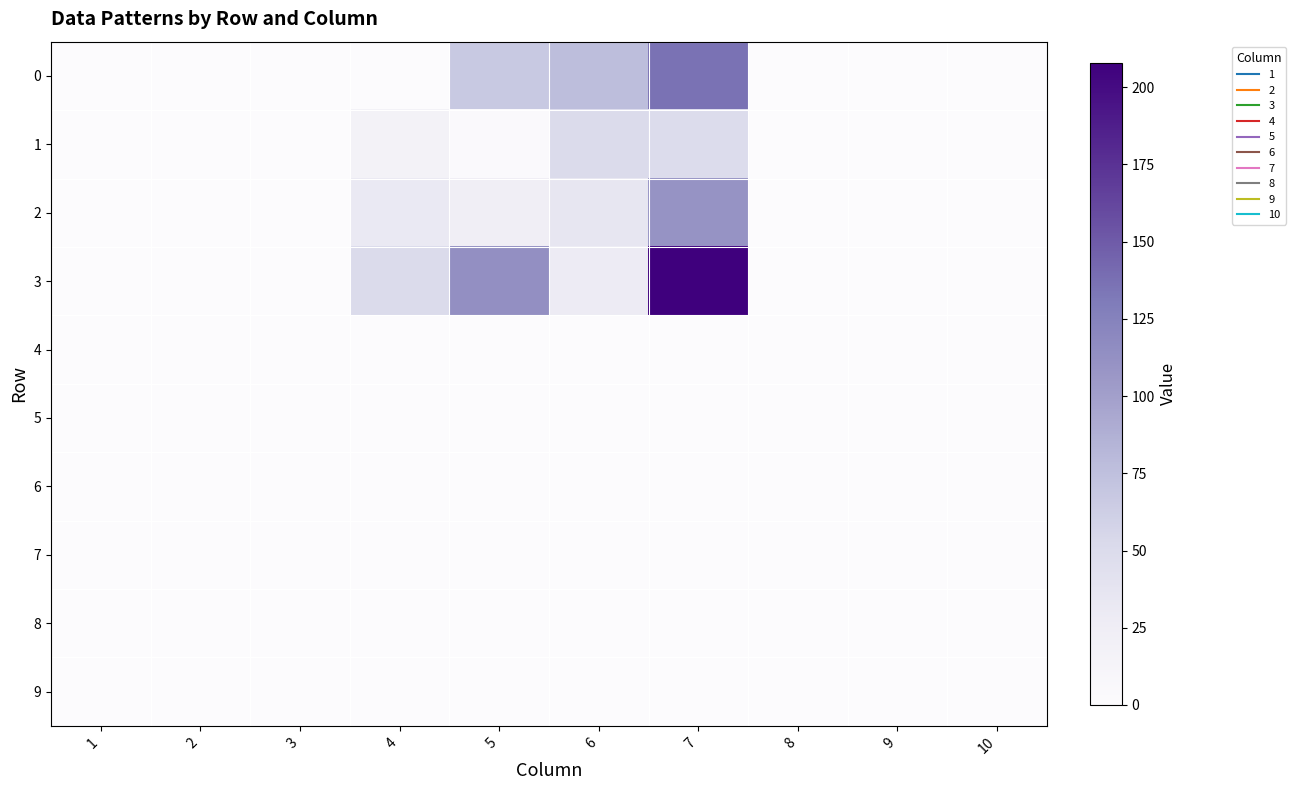

How many series are shown in this chart?

10